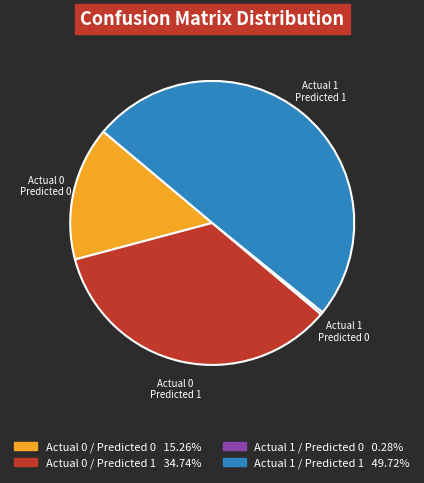

Is the sum of Actual 1 / Predicted 1 and Actual 0 / Predicted 0 greater than half?

Yes